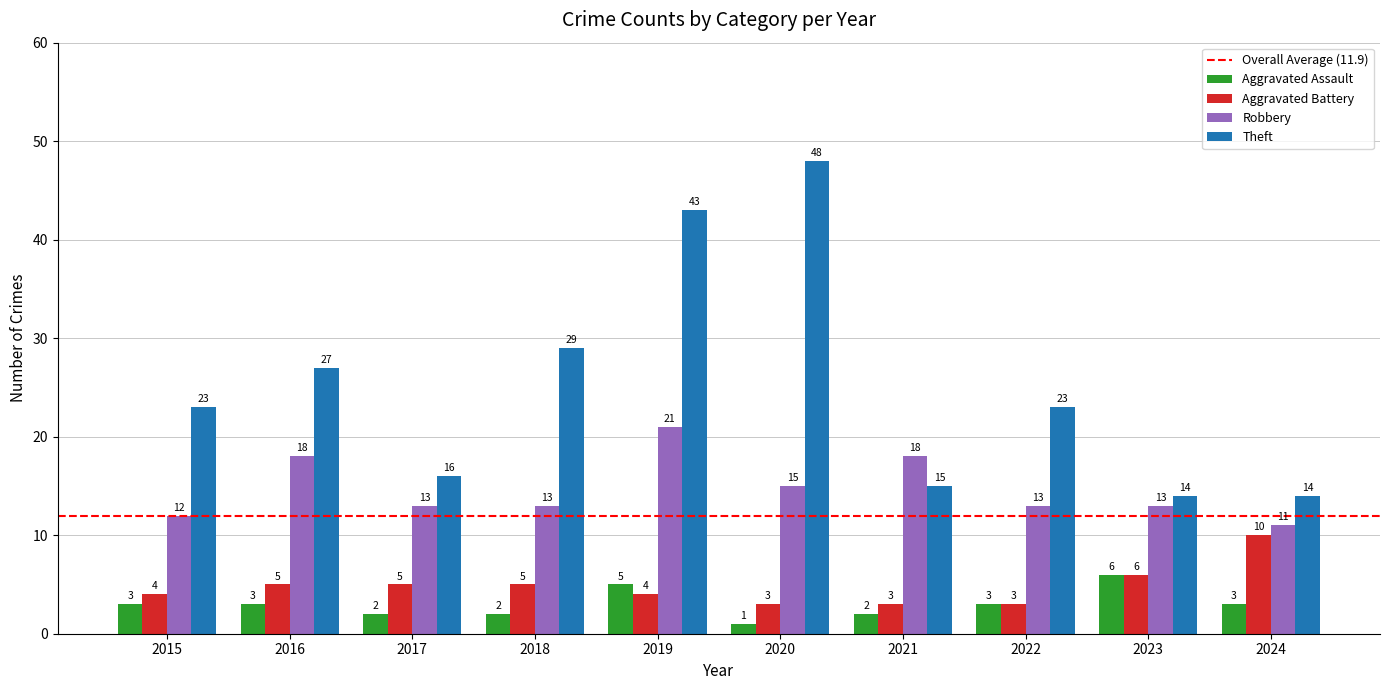

Reading right to left, transcribe all the data shown in this chart.

Aggravated Assault: 3	6	3	2	1	5	2	2	3	3
Aggravated Battery: 10	6	3	3	3	4	5	5	5	4
Robbery: 11	13	13	18	15	21	13	13	18	12
Theft: 14	14	23	15	48	43	29	16	27	23